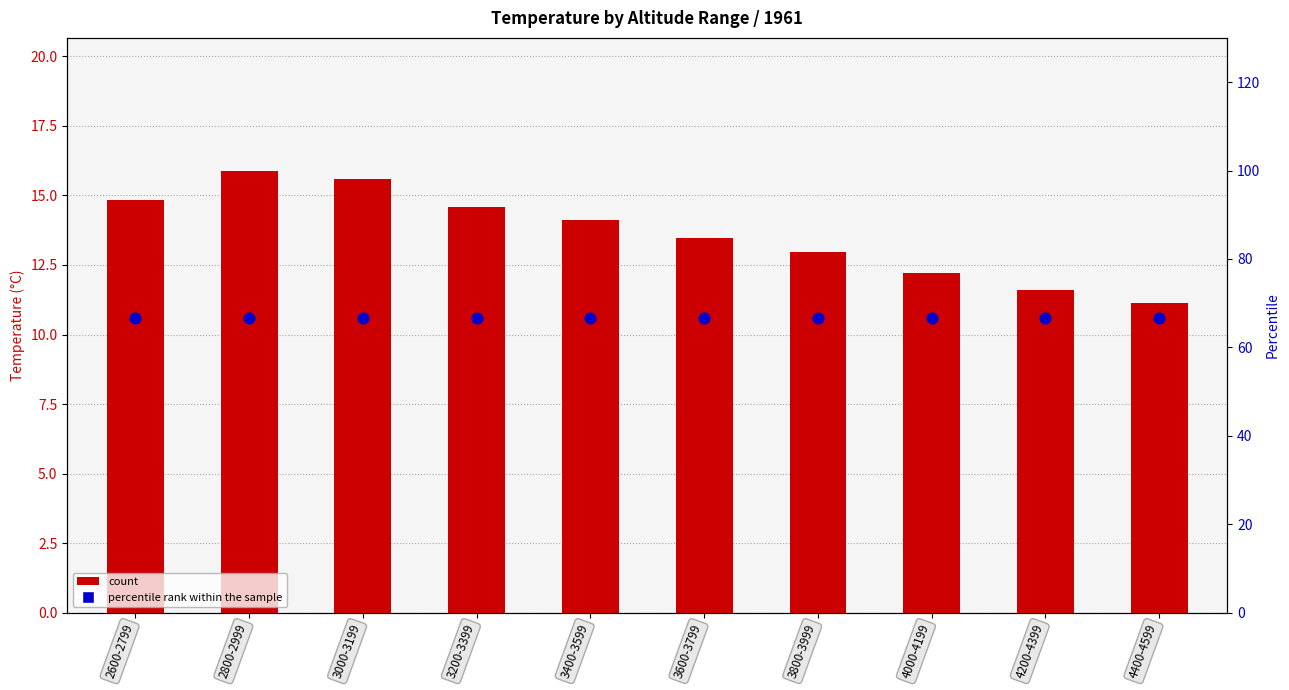

Which series contains the highest Y value?

percentile rank within the sample